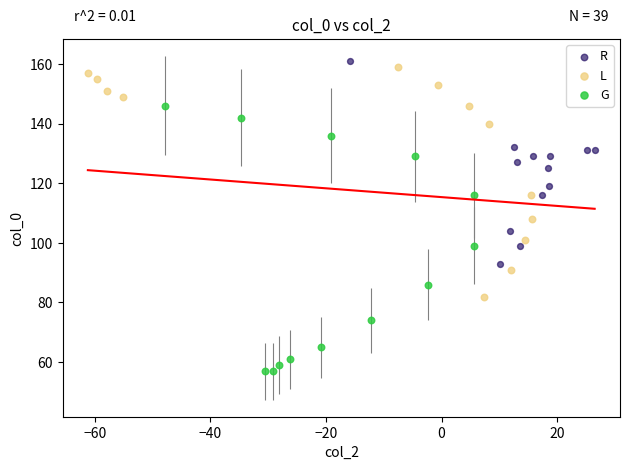

Which series has the widest spread of Y values?

G